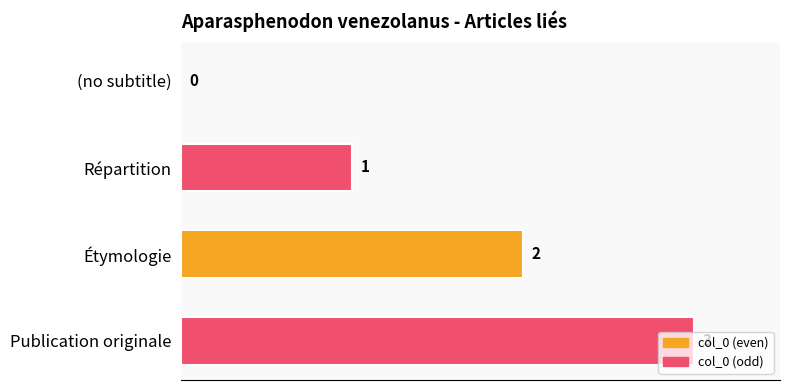

Are the bars horizontal?

Yes